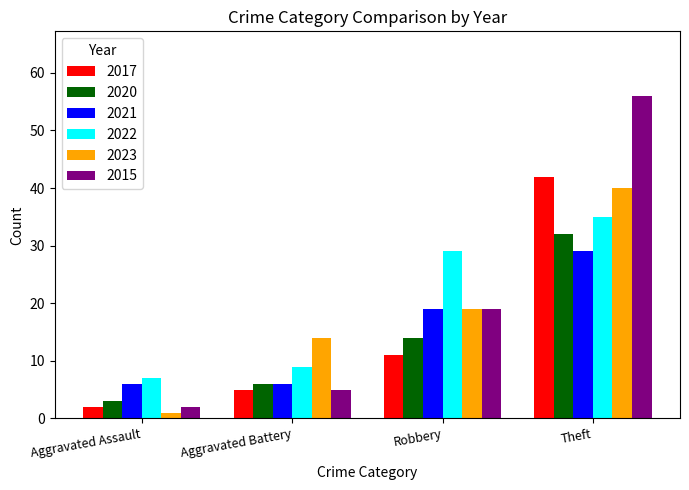

At how many categories does at least one series exceed 55?

1